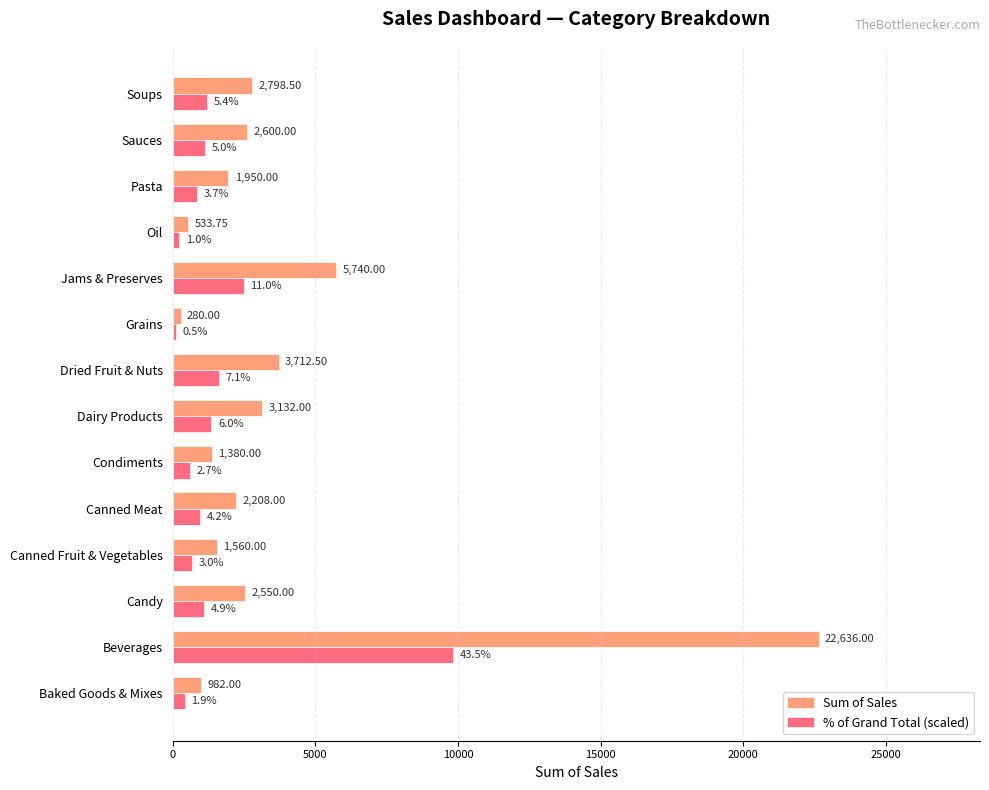

At which label is Sum of Sales closest to 11458?

Jams & Preserves